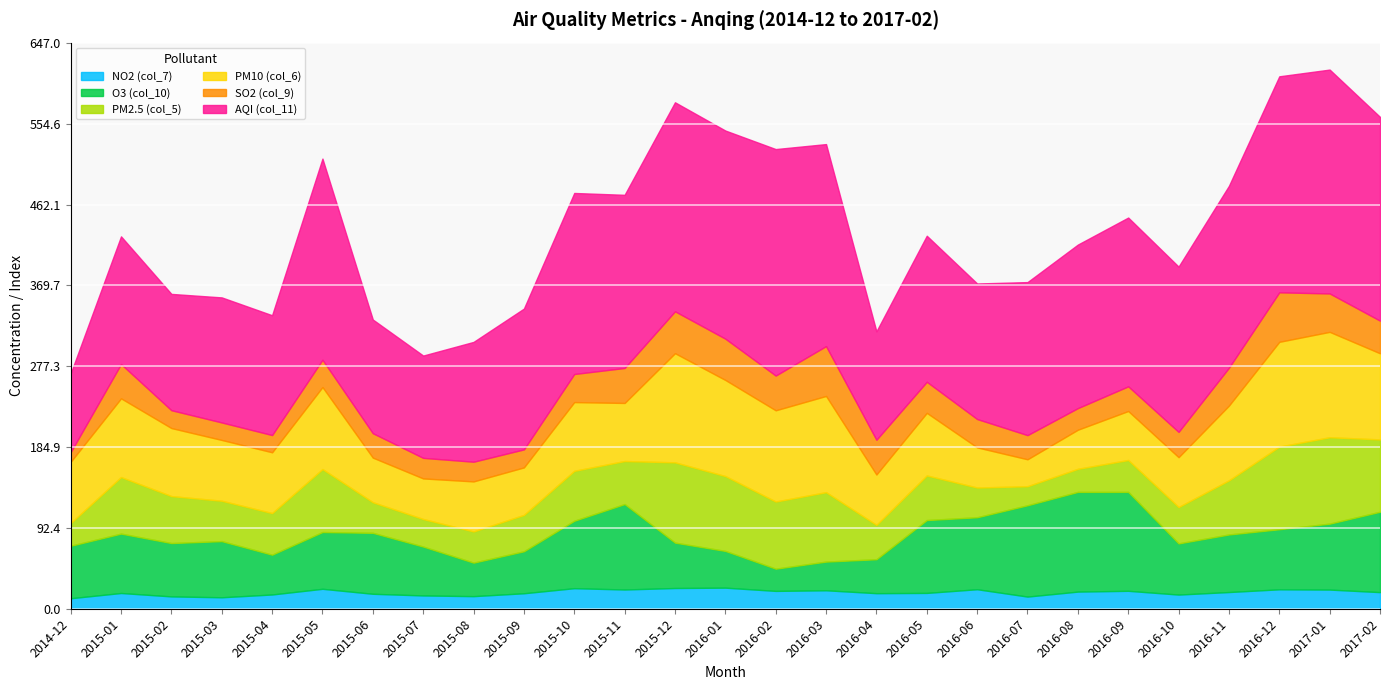

In AQI (col_11), how many points are lower than both neighbors (excluding endpoints)?

8